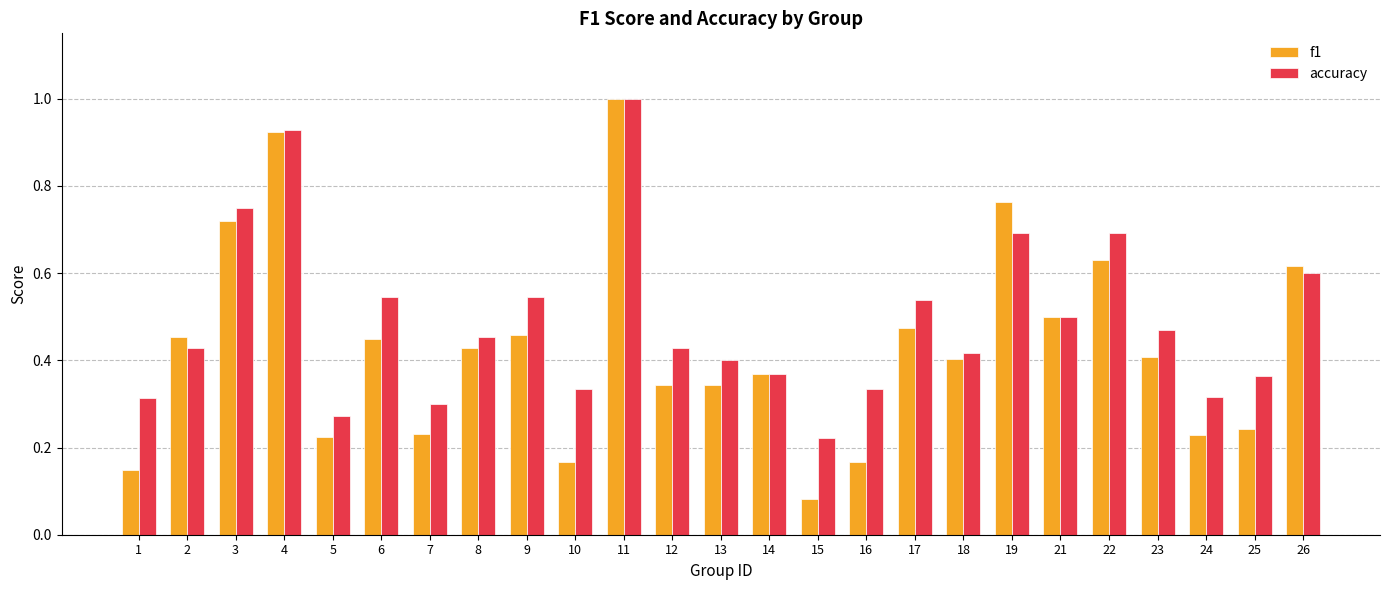

Which category has the lowest value in the accuracy series?

15